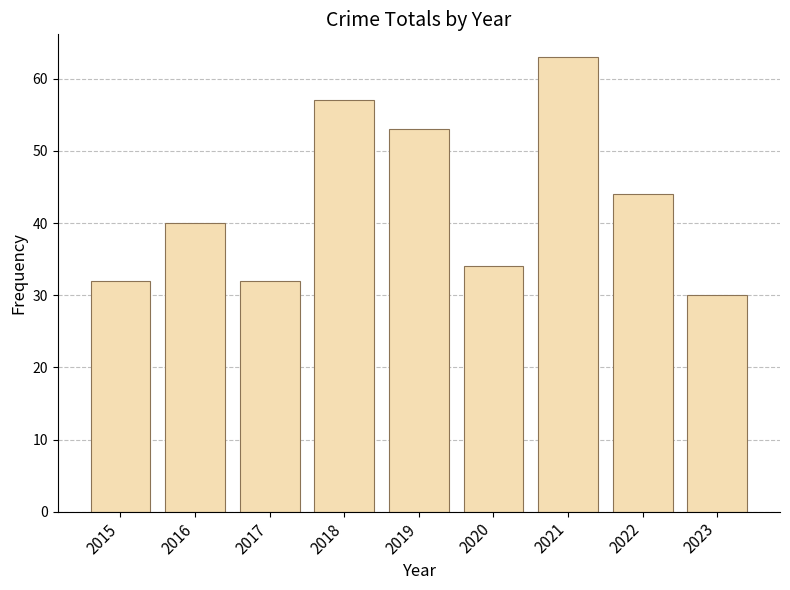

Reading left to right, what are all the values shown in this chart?

2015=32	2016=40	2017=32	2018=57	2019=53	2020=34	2021=63	2022=44	2023=30